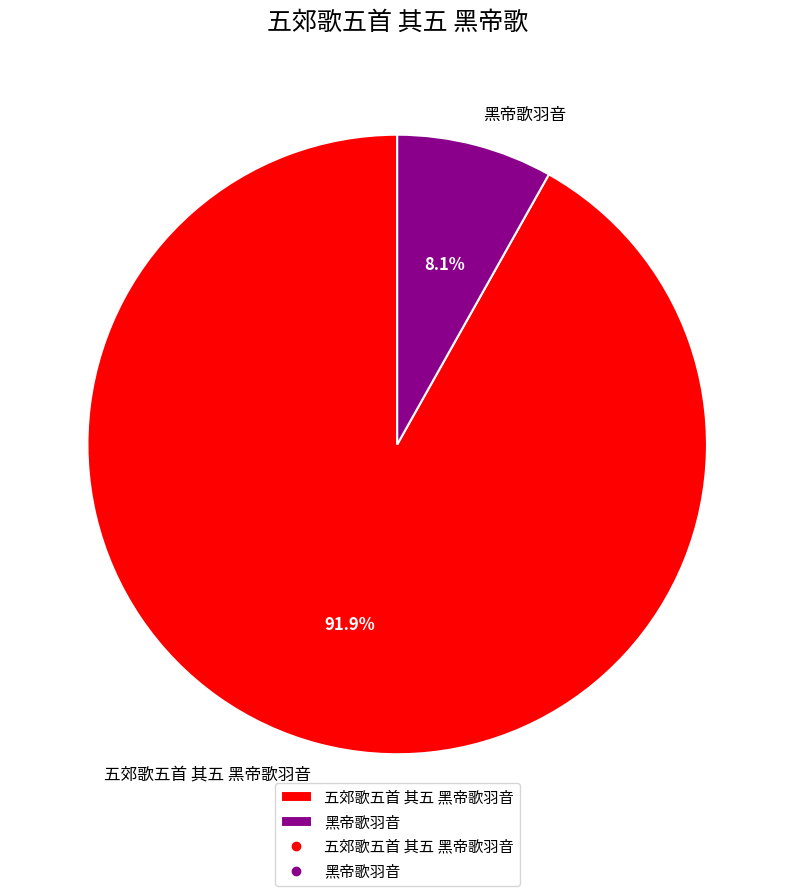

How many segments does this pie chart have?

2